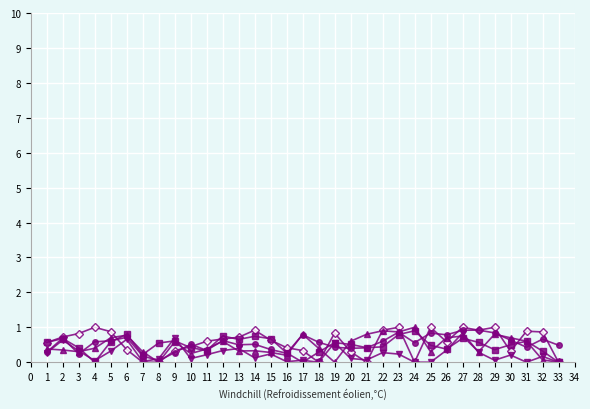

What is the total value across all series at 6?

3.3